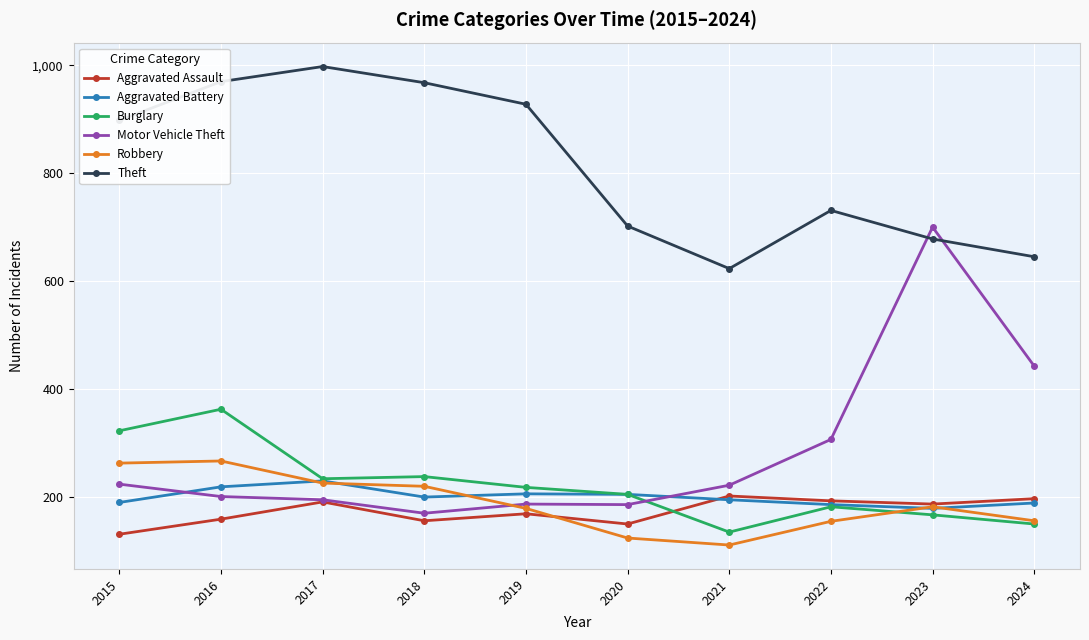

True or false: Theft and Aggravated Assault cross at least once.

False